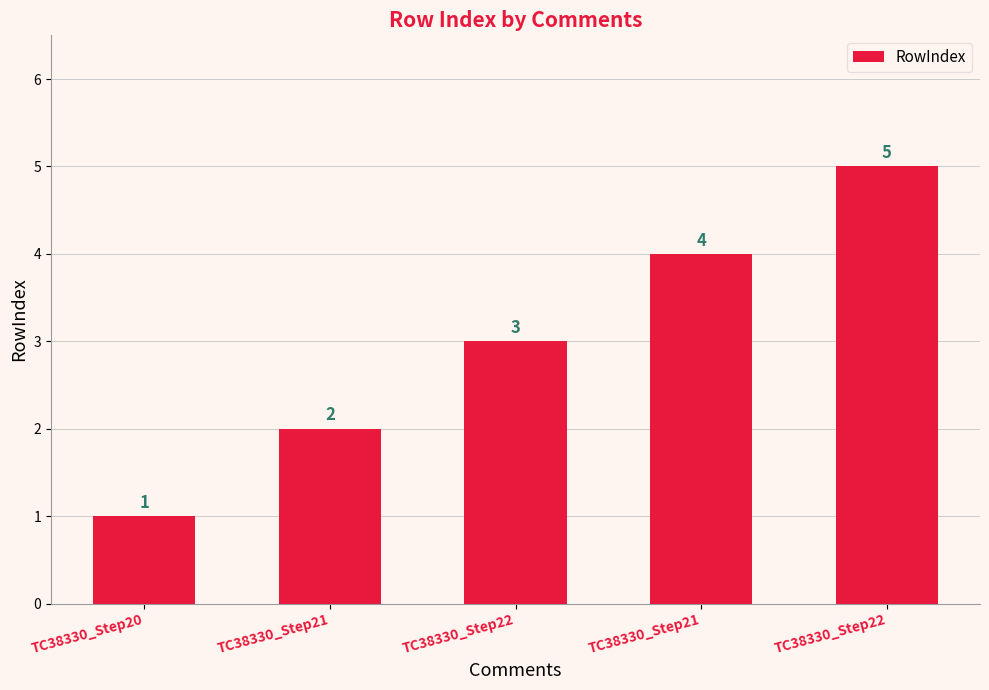

What is the difference between the maximum and second lowest values?

3